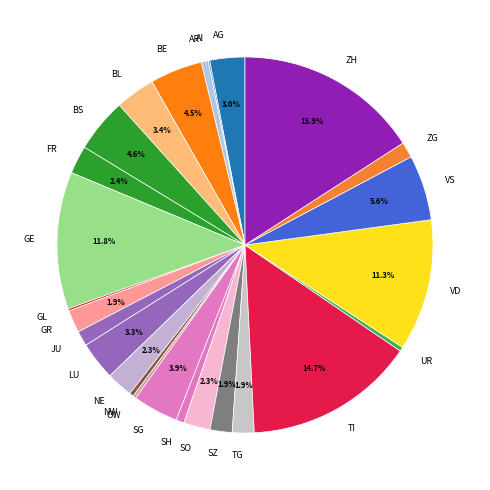

What percentage is NOT represented by VD?

88.7%